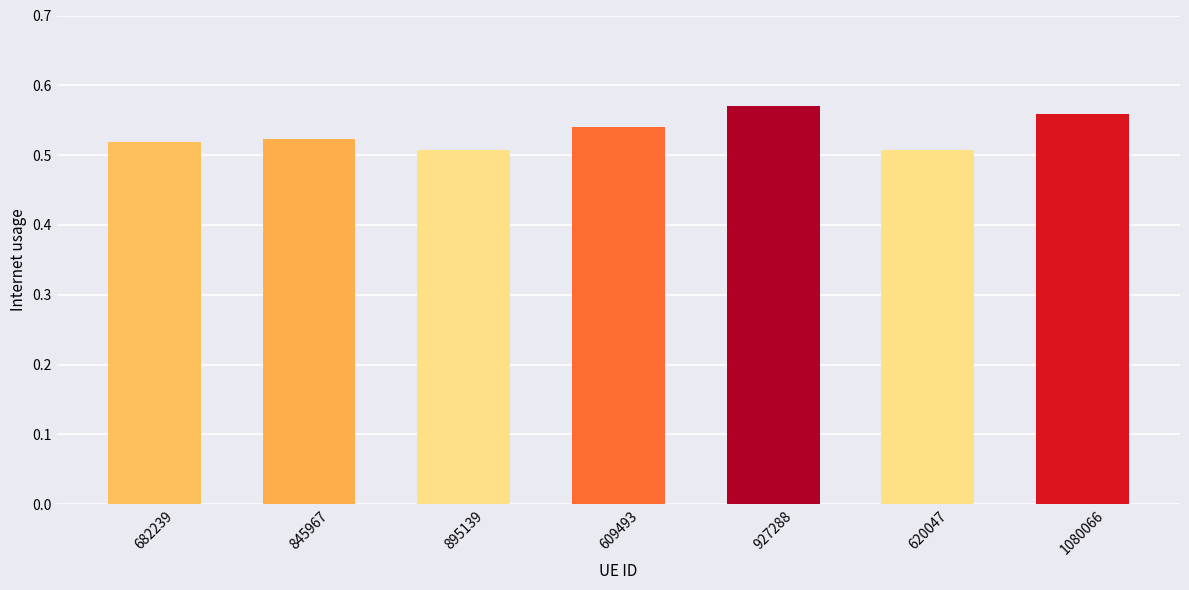

The chart shows a value of 0.5 at 609493. True or false?

True